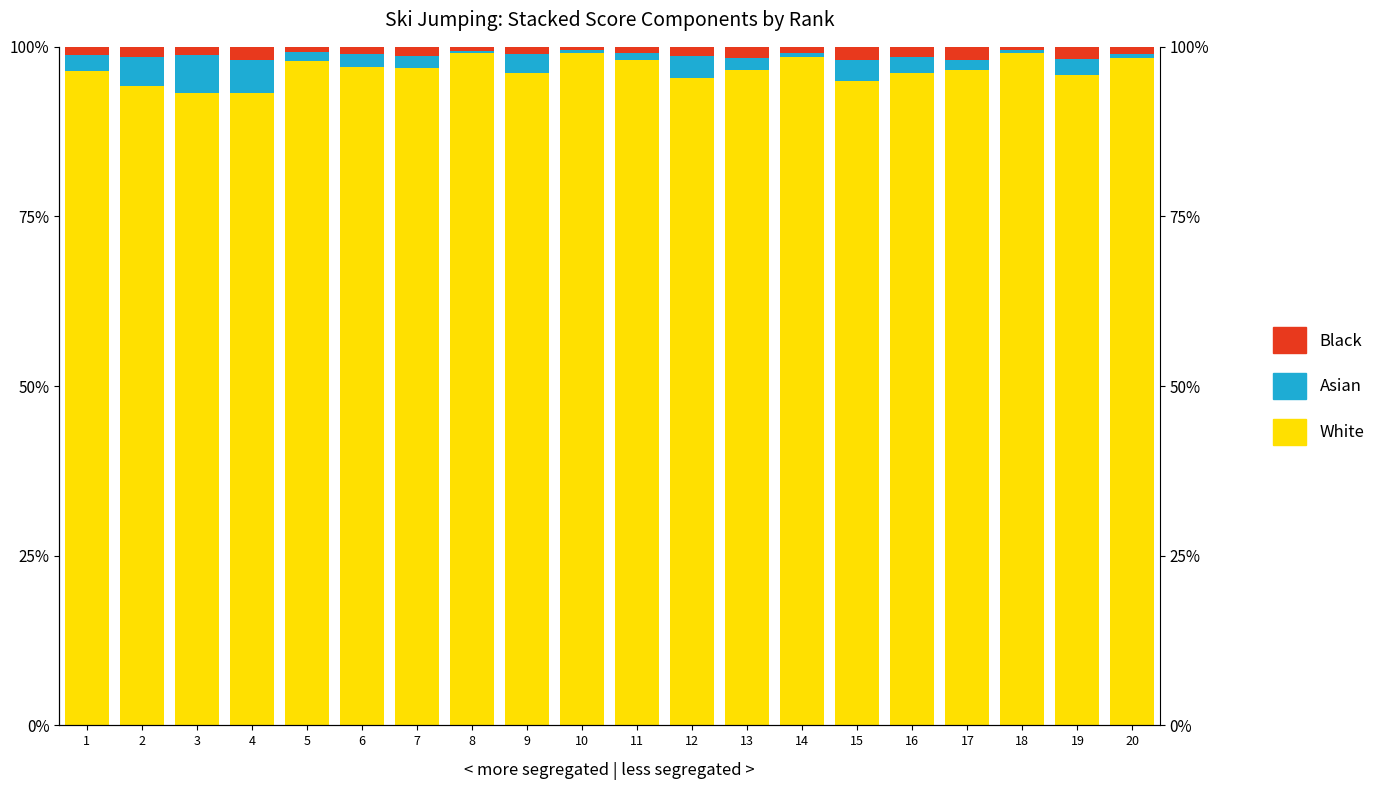

How many data points in White are less than 96?

6